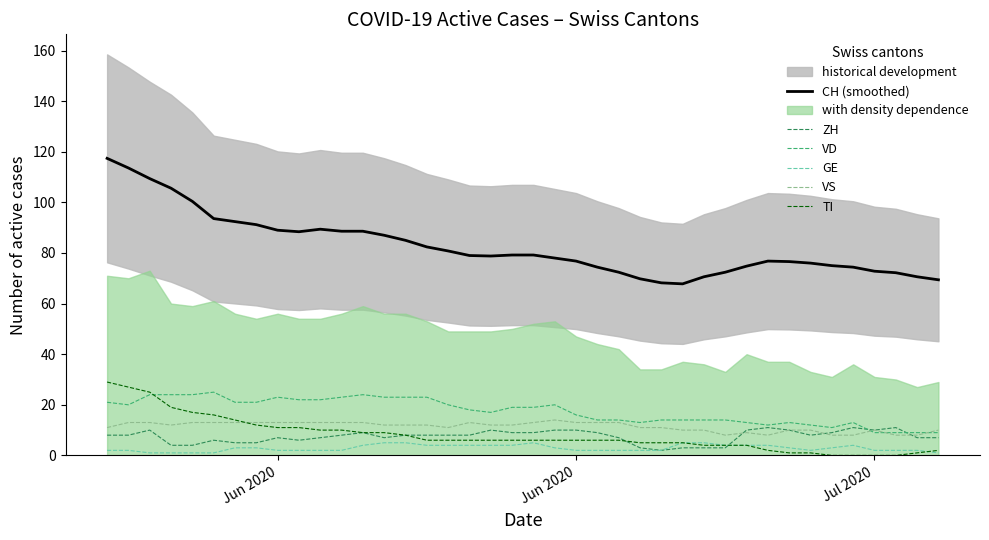

Reading left to right, extract all data points from this chart.

CH (smoothed): 117.4	113.6	109.4	105.6	100.4	93.6	92.4	91.2	89.0	88.4	89.4	88.6	88.6	87.0	85.0	82.4	80.8	79.0	78.8	79.2	79.2	78.0	76.8	74.4	72.4	69.8	68.2	67.8	70.6	72.4	74.8	76.8	76.6	76.0	75.0	74.4	72.8	72.2	70.6	69.4
ZH: 8.0	8.0	10.0	4.0	4.0	6.0	5.0	5.0	7.0	6.0	7.0	8.0	9.0	7.0	8.0	8.0	8.0	8.0	10.0	9.0	9.0	10.0	10.0	9.0	7.0	3.0	2.0	3.0	3.0	3.0	10.0	11.0	10.0	8.0	9.0	11.0	10.0	11.0	7.0	7.0
VD: 21.0	20.0	24.0	24.0	24.0	25.0	21.0	21.0	23.0	22.0	22.0	23.0	24.0	23.0	23.0	23.0	20.0	18.0	17.0	19.0	19.0	20.0	16.0	14.0	14.0	13.0	14.0	14.0	14.0	14.0	13.0	12.0	13.0	12.0	11.0	13.0	9.0	9.0	9.0	9.0
GE: 2.0	2.0	1.0	1.0	1.0	1.0	3.0	3.0	2.0	2.0	2.0	2.0	4.0	5.0	5.0	4.0	4.0	4.0	4.0	4.0	5.0	3.0	2.0	2.0	2.0	2.0	2.0	5.0	5.0	4.0	4.0	4.0	3.0	2.0	3.0	4.0	2.0	2.0	2.0	1.0
VS: 11.0	13.0	13.0	12.0	13.0	13.0	13.0	13.0	13.0	13.0	13.0	13.0	13.0	12.0	12.0	12.0	11.0	13.0	12.0	12.0	13.0	14.0	13.0	13.0	13.0	11.0	11.0	10.0	10.0	8.0	9.0	8.0	10.0	10.0	8.0	8.0	10.0	8.0	8.0	10.0
TI: 29.0	27.0	25.0	19.0	17.0	16.0	14.0	12.0	11.0	11.0	10.0	10.0	9.0	9.0	8.0	6.0	6.0	6.0	6.0	6.0	6.0	6.0	6.0	6.0	6.0	5.0	5.0	5.0	4.0	4.0	4.0	2.0	1.0	1.0	0.0	0.0	0.0	0.0	1.0	2.0